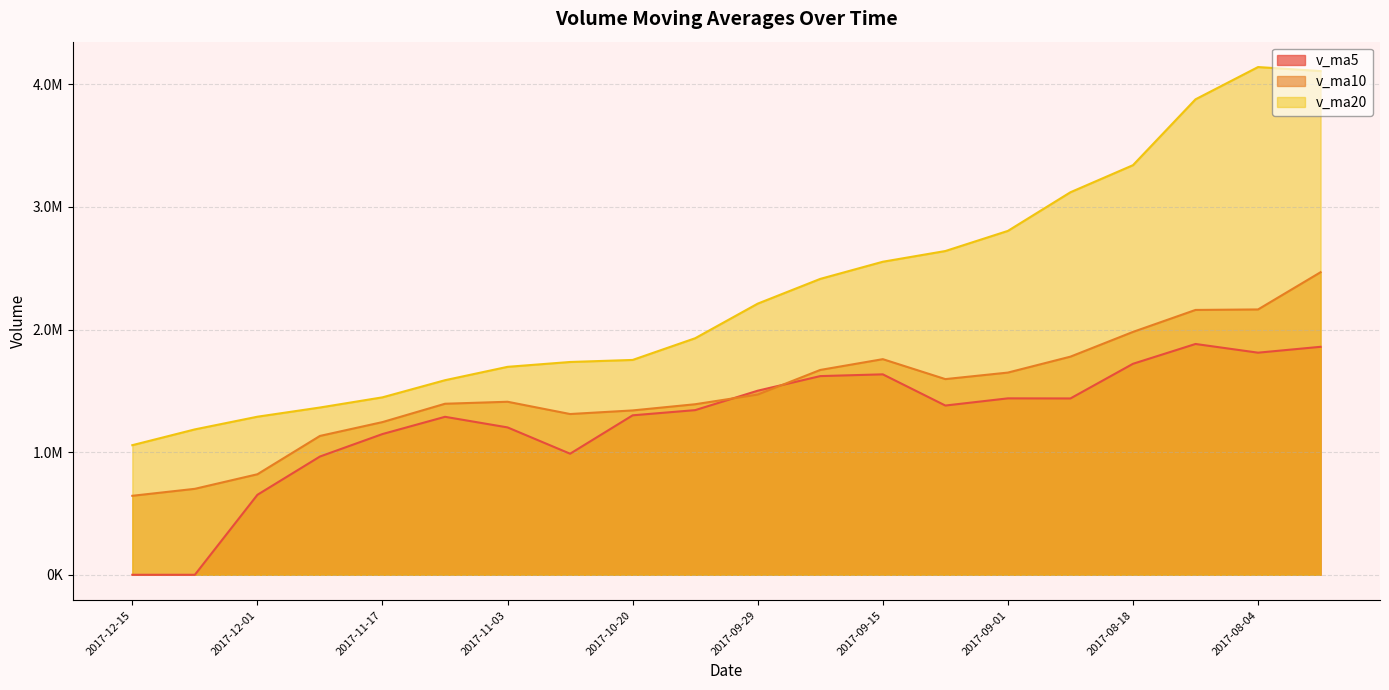

Does the chart display data point markers on the line(s)?

No